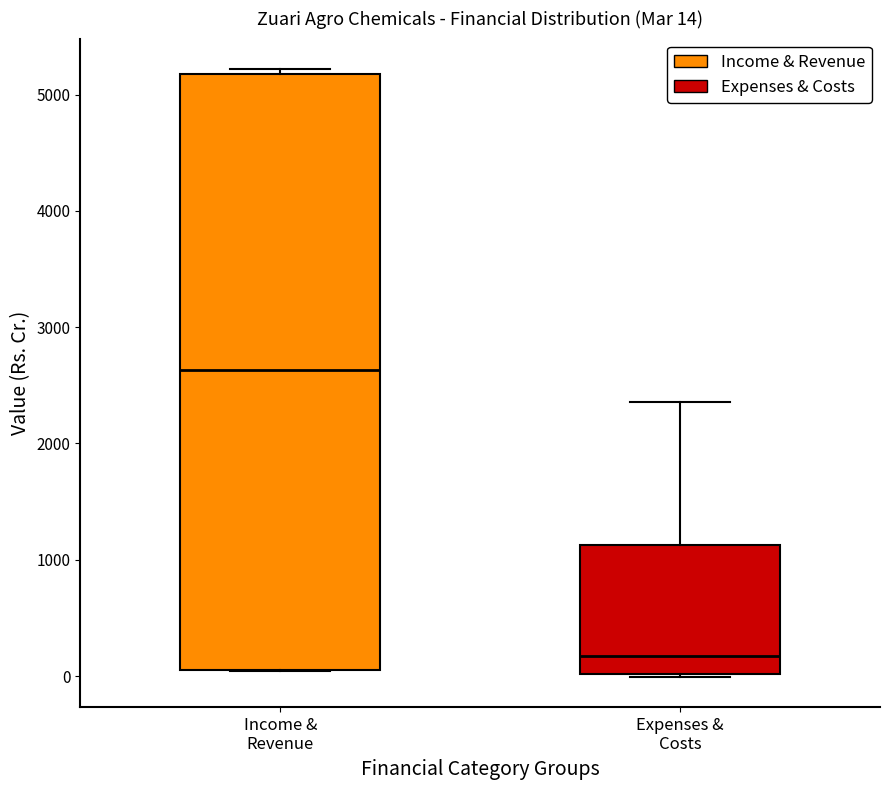

Which box is the tallest, from its lower edge to its upper edge?

Income & Revenue